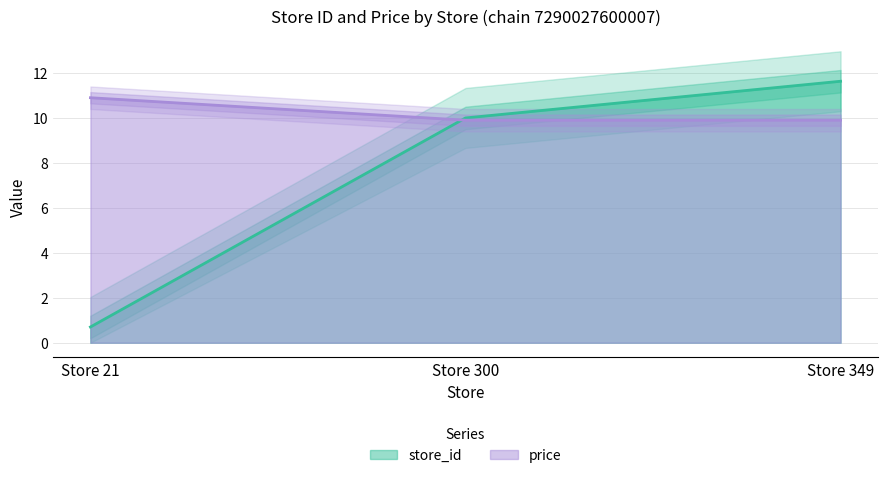

List the series in order of their overall mean, highest first.

price, store_id